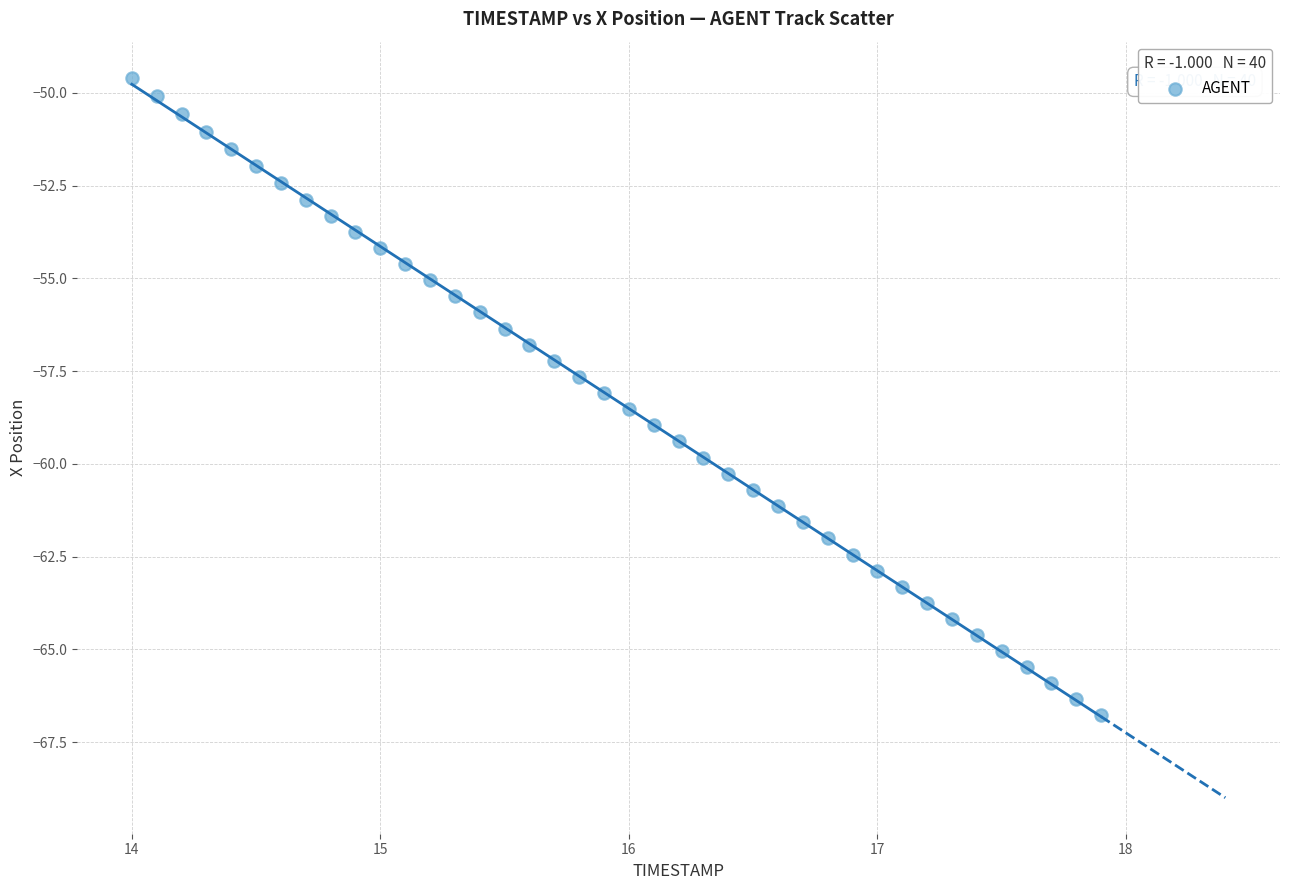

What is the range of Y values (max minus min)?

17.2